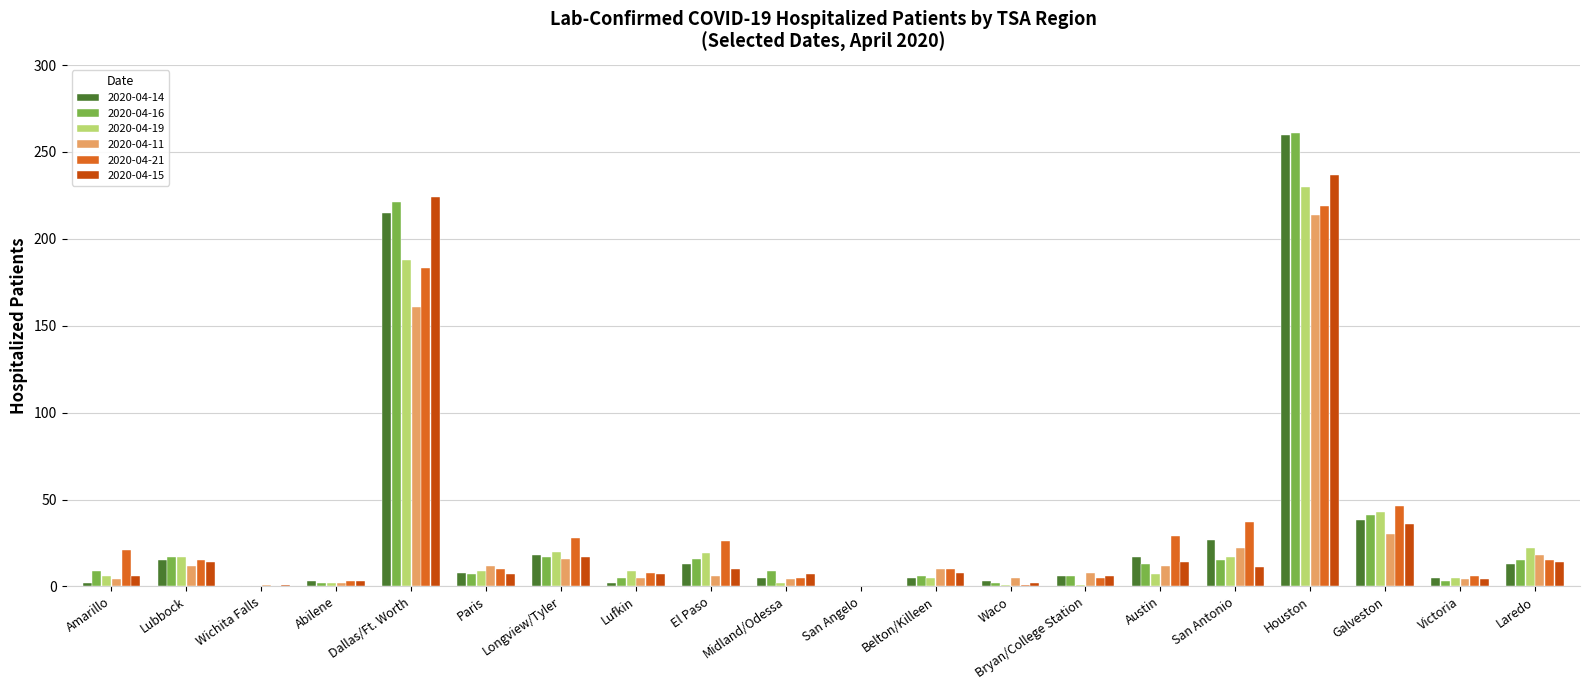

What is the greatest value displayed?

261